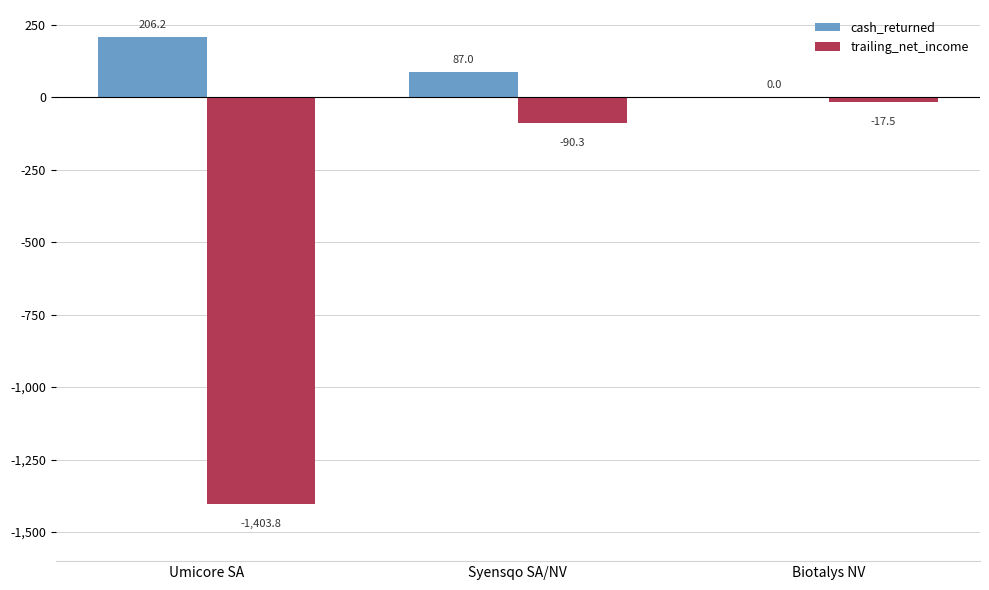

What value does the trailing_net_income series have at Biotalys NV?

-17.5